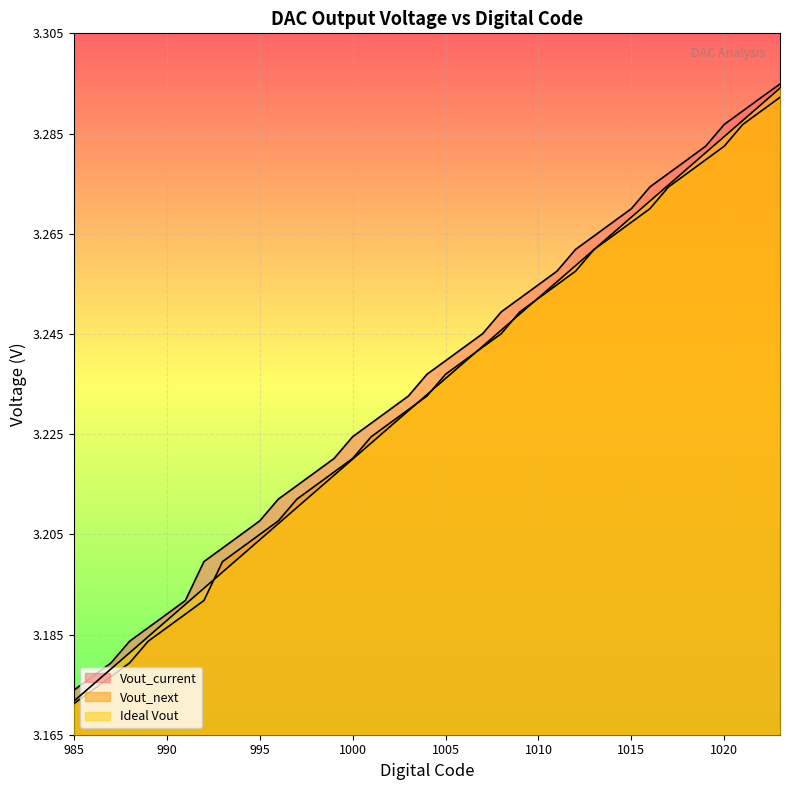

Rank the categories by Vout_next value from lowest to highest.

985, 986, 987, 988, 989, 990, 991, 992, 993, 994, 995, 996, 997, 998, 999, 1000, 1001, 1002, 1003, 1004, 1005, 1006, 1007, 1008, 1009, 1010, 1011, 1012, 1013, 1014, 1015, 1016, 1017, 1018, 1019, 1020, 1021, 1022, 1023